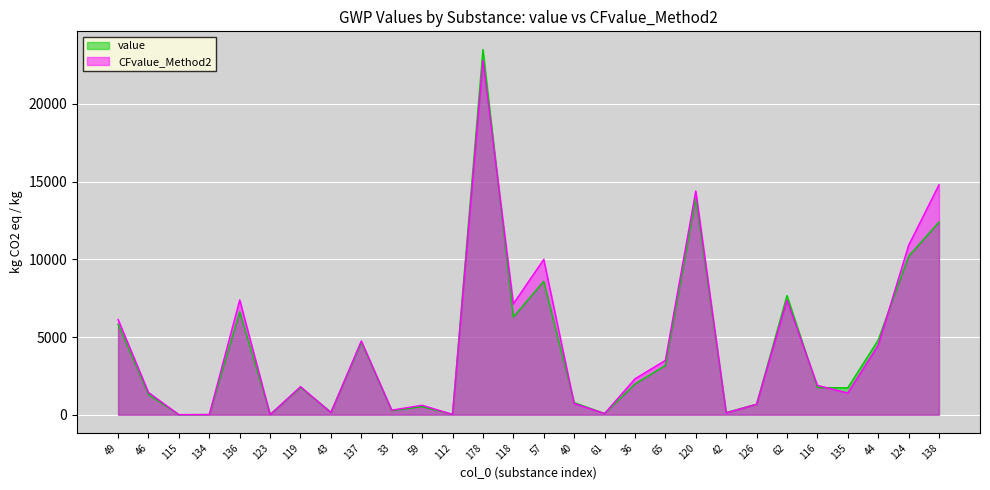

What are all the series names shown in the legend?

value, CFvalue_Method2